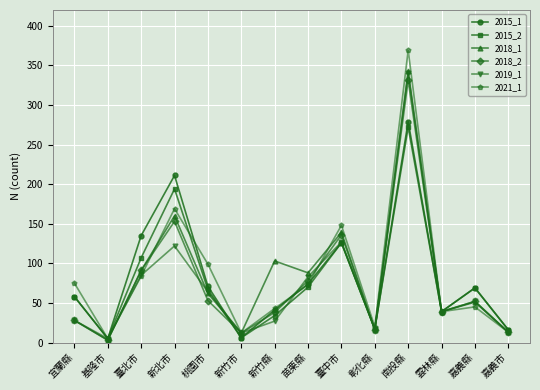

What is the greatest value displayed?

369